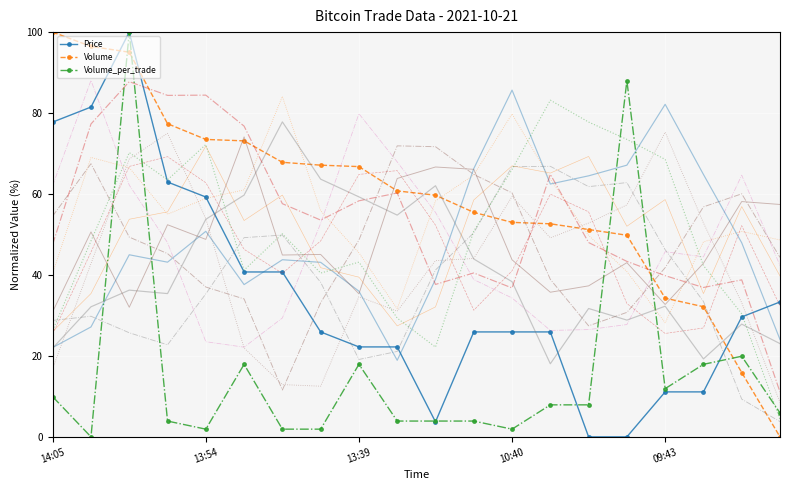

Reading left to right, transcribe all the data shown in this chart.

Price: 77.8	81.5	100.0	63.0	59.3	40.7	40.7	25.9	22.2	22.2	3.7	25.9	25.9	25.9	0.0	0.0	11.1	11.1	29.6	33.3
Volume: 100.0	96.5	95.0	77.4	73.5	73.1	67.8	67.1	66.8	60.8	59.7	55.5	53.0	52.6	51.2	49.8	34.3	32.1	15.9	0.0
Volume_per_trade: 9.9	0.0	100.0	3.9	1.9	17.9	1.9	1.9	17.9	3.9	3.9	3.9	1.9	7.9	7.9	88.0	11.9	17.9	19.9	5.9